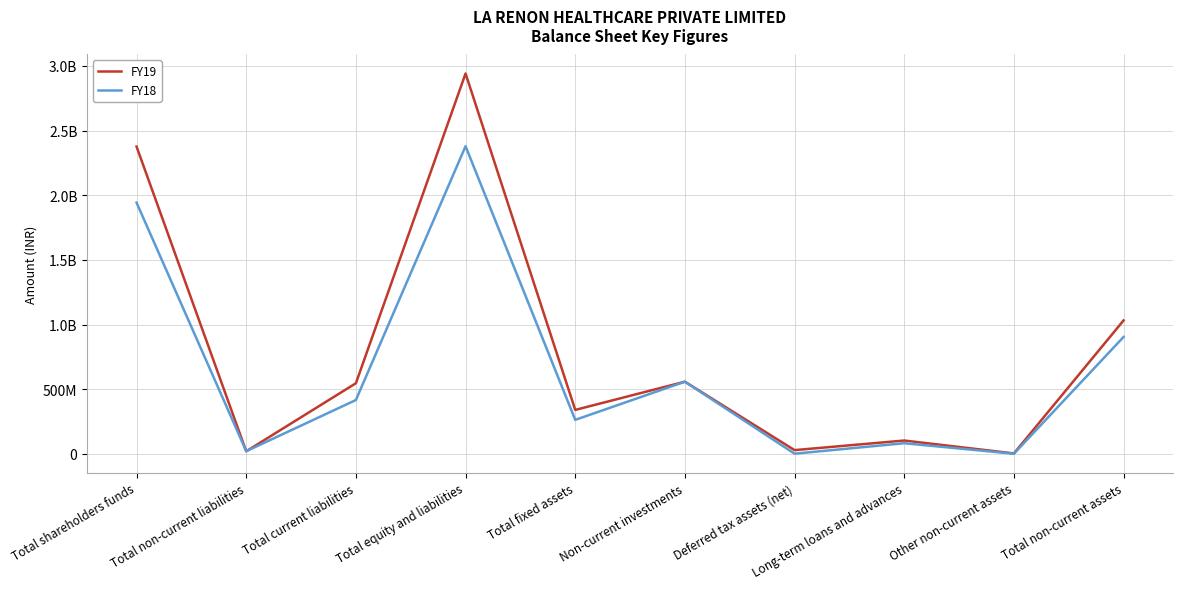

Between which two adjacent categories do FY18 and FY19 first intersect?

Total shareholders funds and Total non-current liabilities